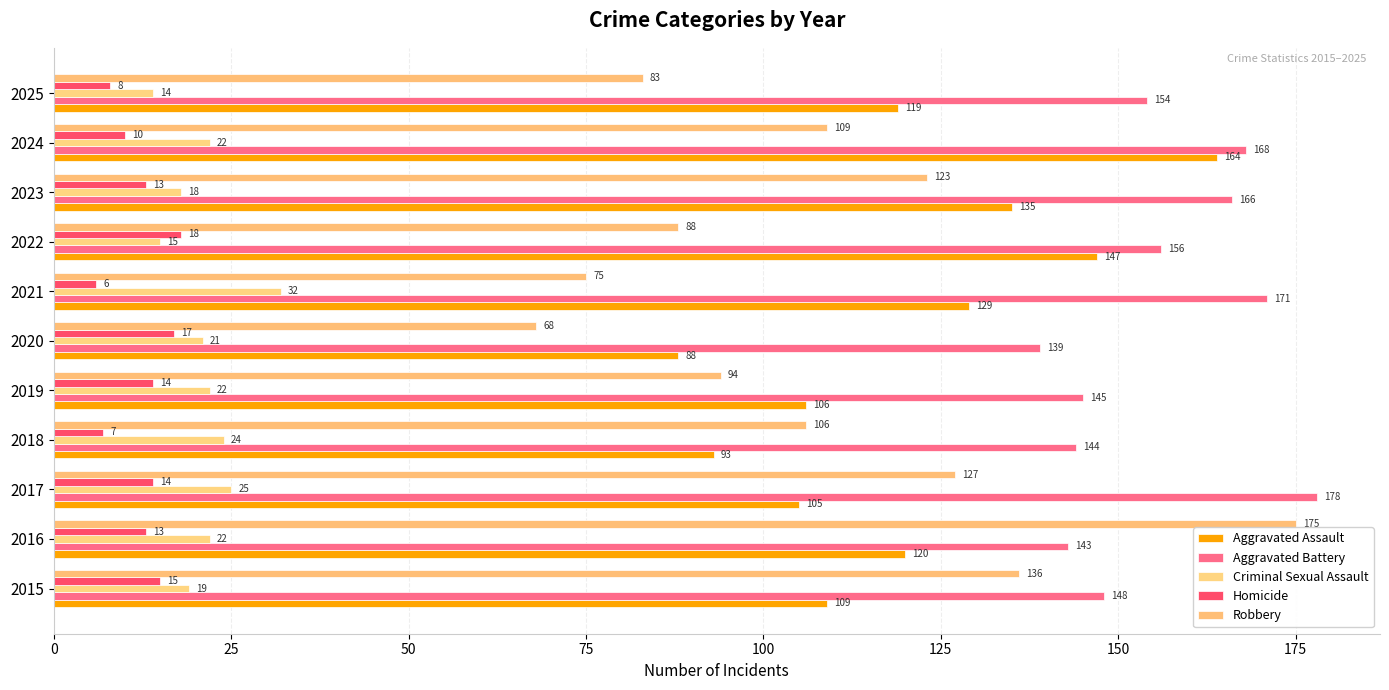

Count the number of categories in the chart.

11